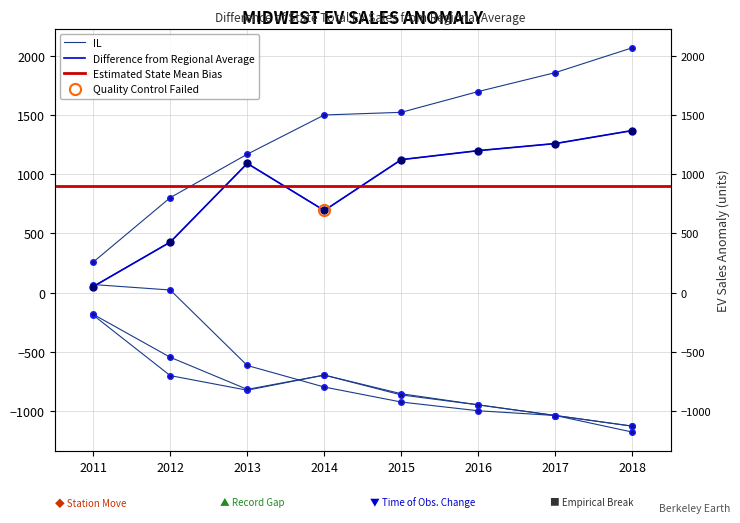

What is the total value across all series at 2012?

1057.2